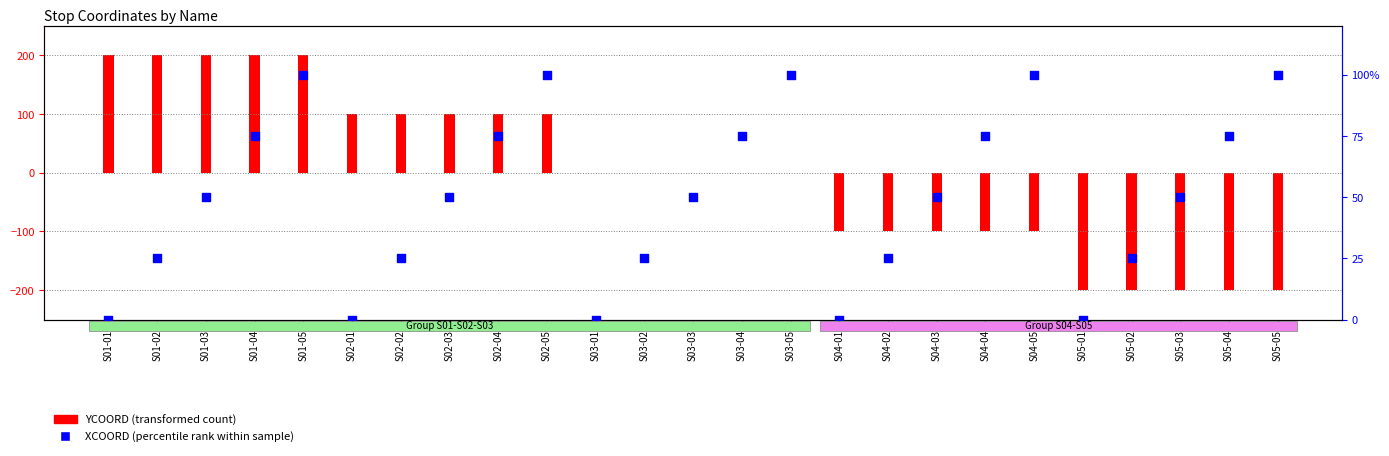

What are all the series names shown in the legend?

YCOORD (transformed count), XCOORD (percentile rank within sample)